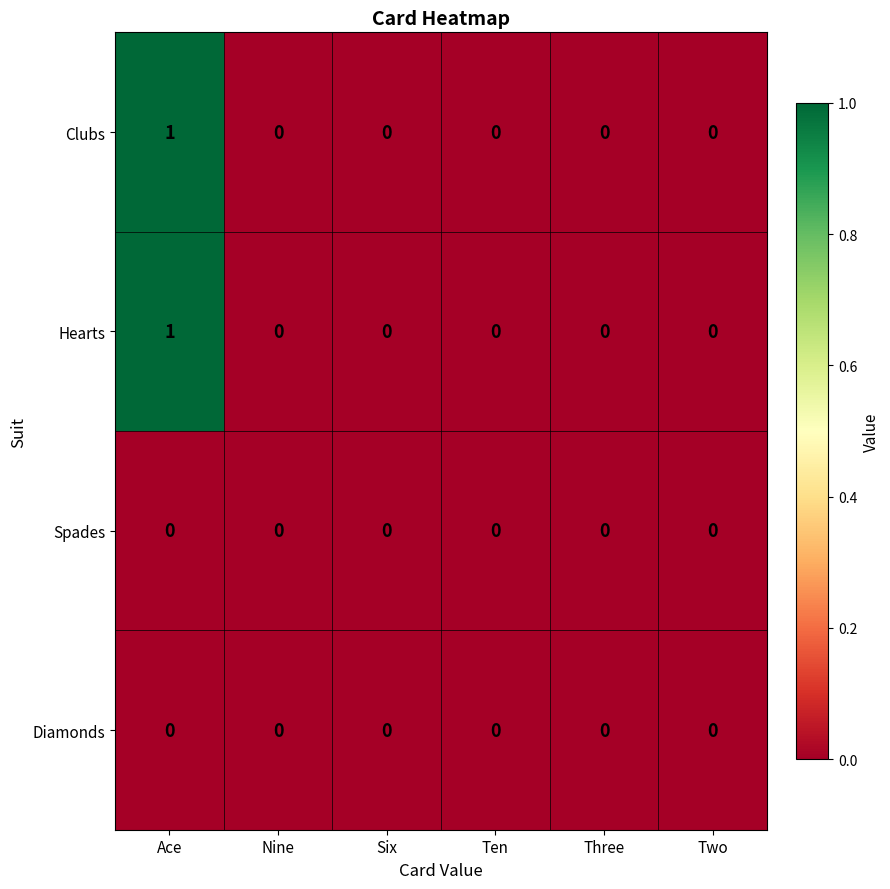

Reading right to left, what are all the values shown in this chart?

Clubs: Two=0	Three=0	Ten=0	Six=0	Nine=0	Ace=1
Hearts: Two=0	Three=0	Ten=0	Six=0	Nine=0	Ace=1
Spades: Two=0	Three=0	Ten=0	Six=0	Nine=0	Ace=0
Diamonds: Two=0	Three=0	Ten=0	Six=0	Nine=0	Ace=0